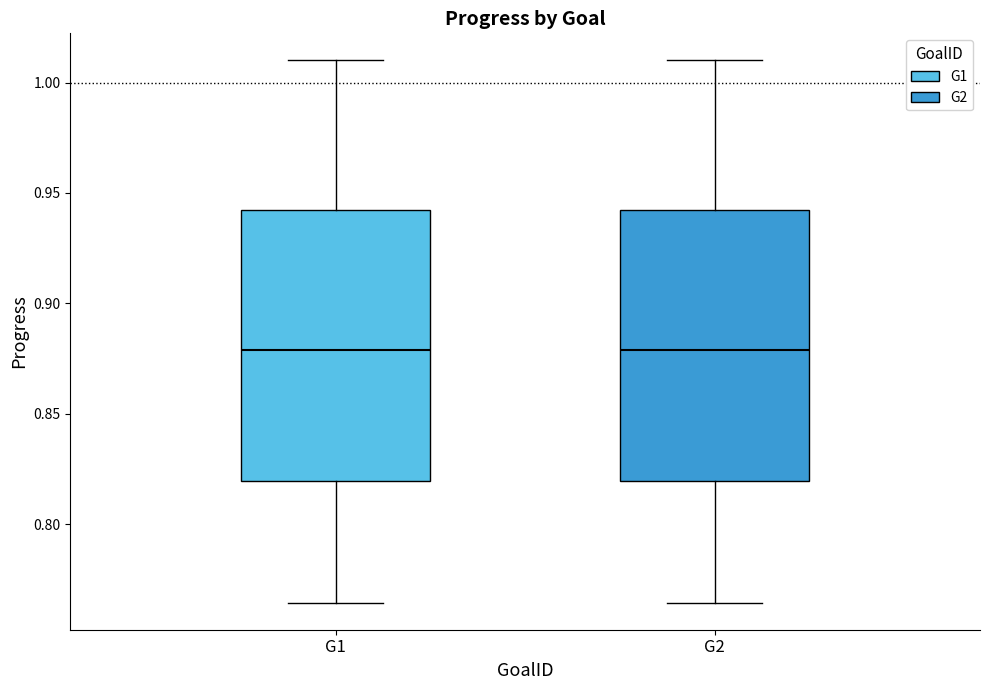

Reading left to right, transcribe this box plot: for each box, give where its median line is, the range the box spans, and where its two whiskers end, as read against the y-axis. The values are not printed on the chart, so give them approximately, as read against the axis.

G1: median 0.880, box 0.820 to 0.940, whiskers 0.765 to 1.010
G2: median 0.880, box 0.820 to 0.940, whiskers 0.765 to 1.010